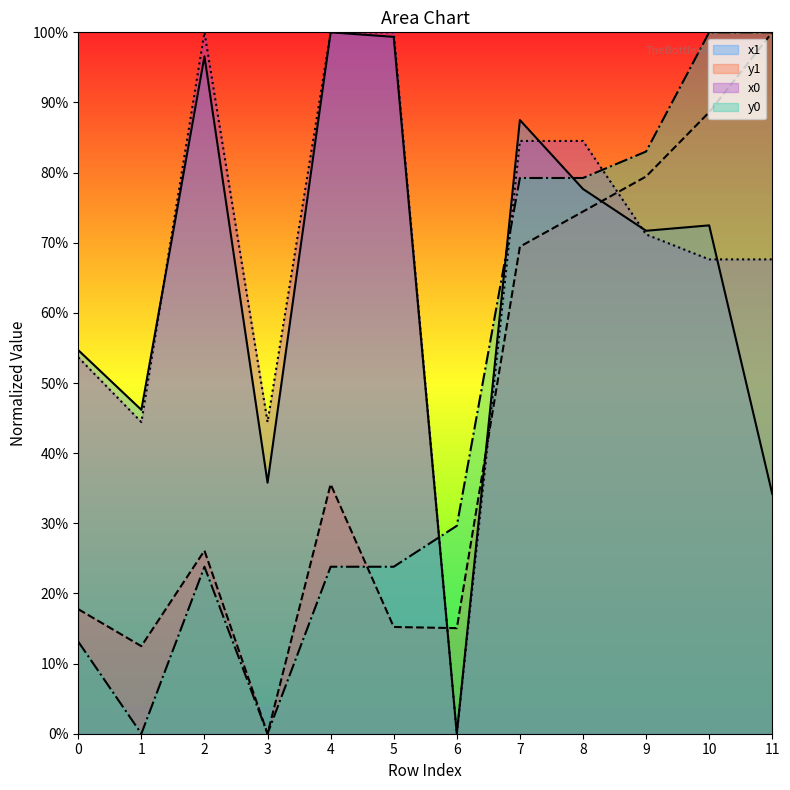

What is the spread (max minus min) of values at 0?

41.6